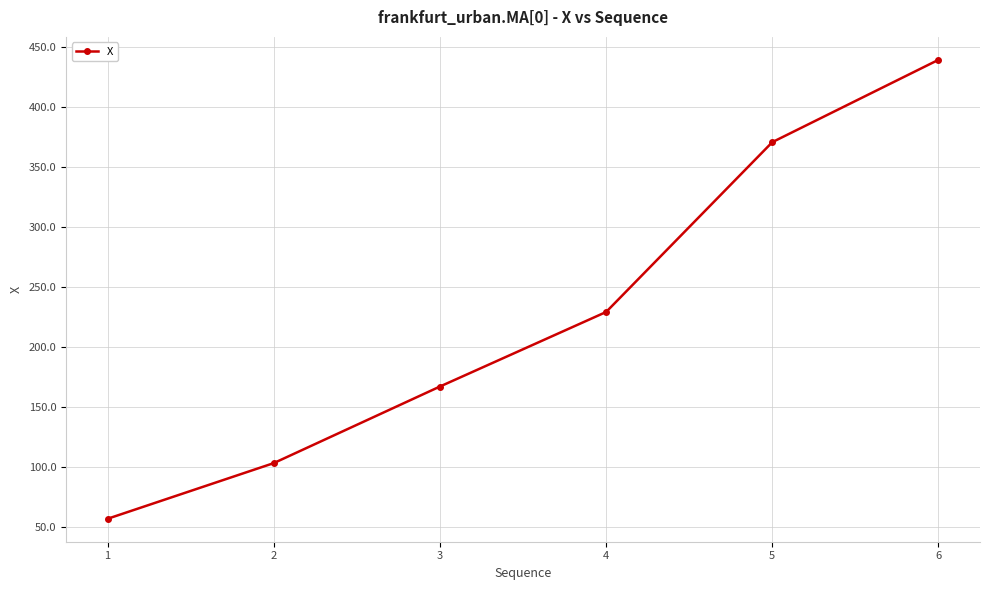

List the labels in order of value, smallest first.

1, 2, 3, 4, 5, 6